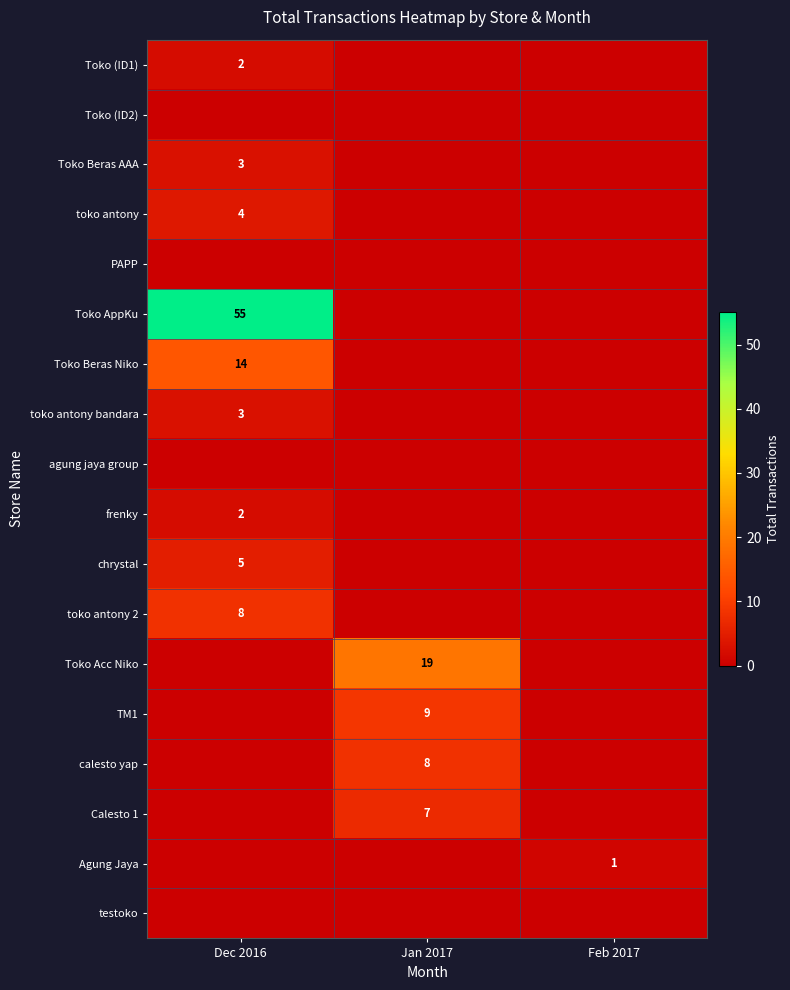

Is the value of toko antony at Dec 2016 greater than the value of Toko (ID2) at Jan 2017?

Yes